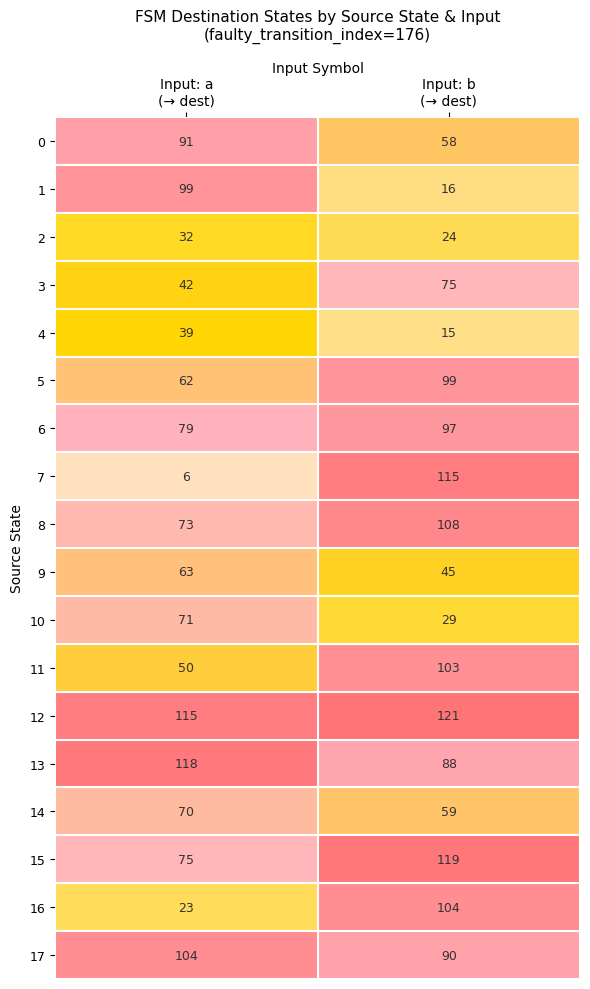

What is the total value across all series at Input: b
(→ dest)?

1365